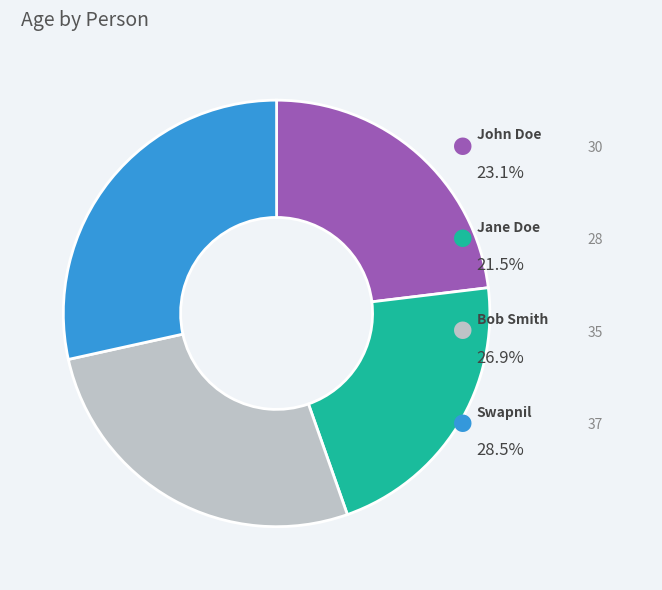

How many segments does this pie chart have?

4